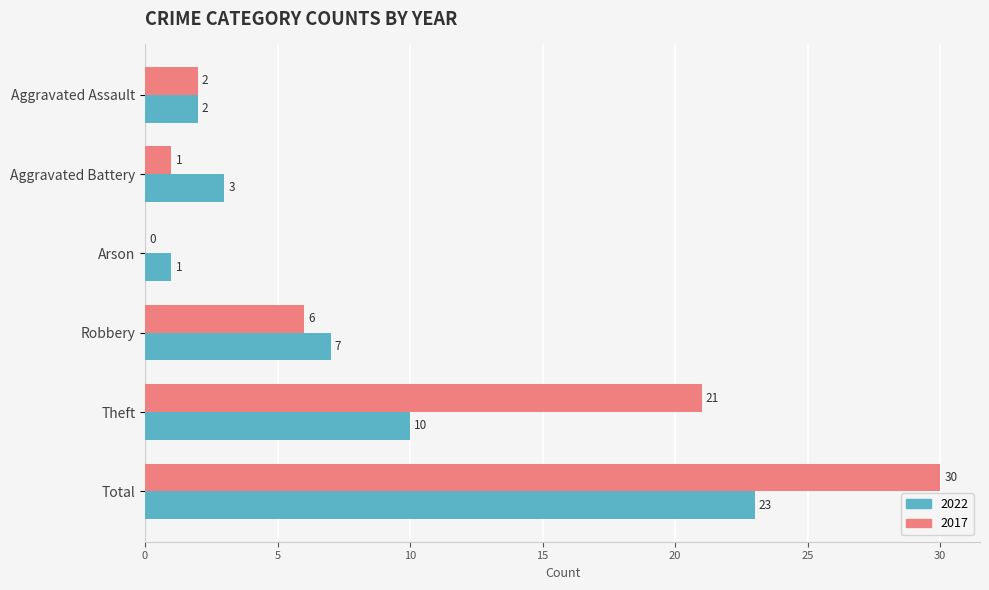

What is the sum of all 2022 values?

46